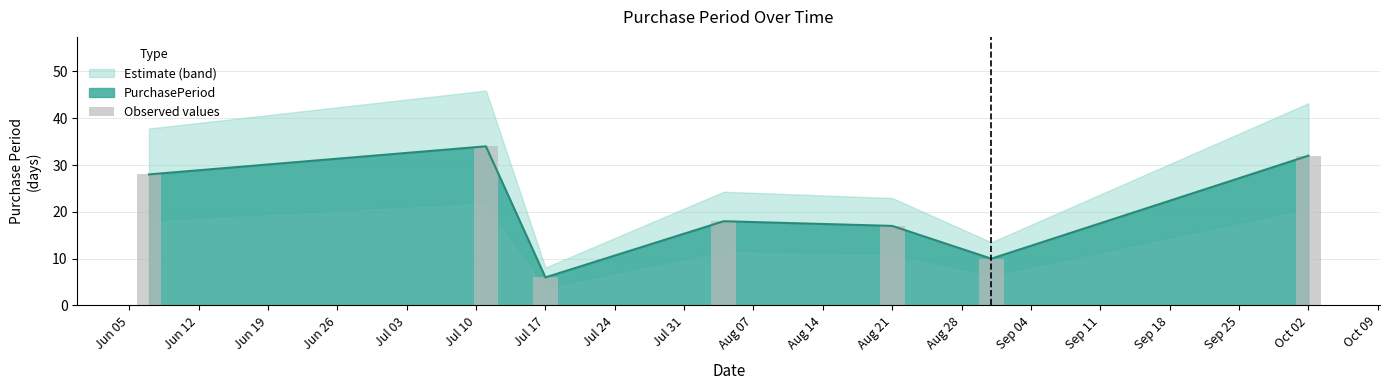

What is the difference between the second highest and second lowest values?

22